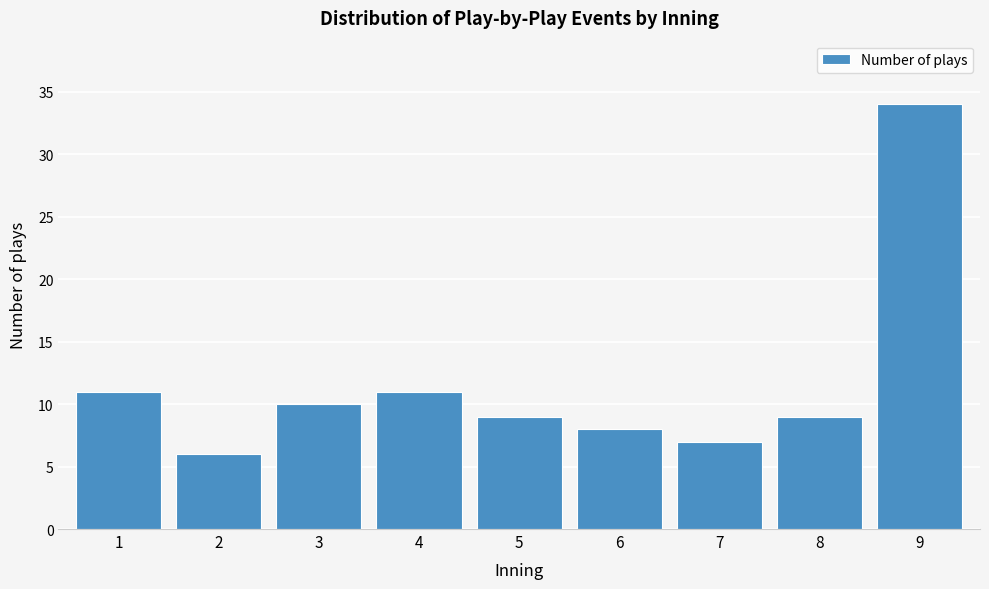

Reading left to right, list all the values displayed in this chart.

11	6	10	11	9	8	7	9	34